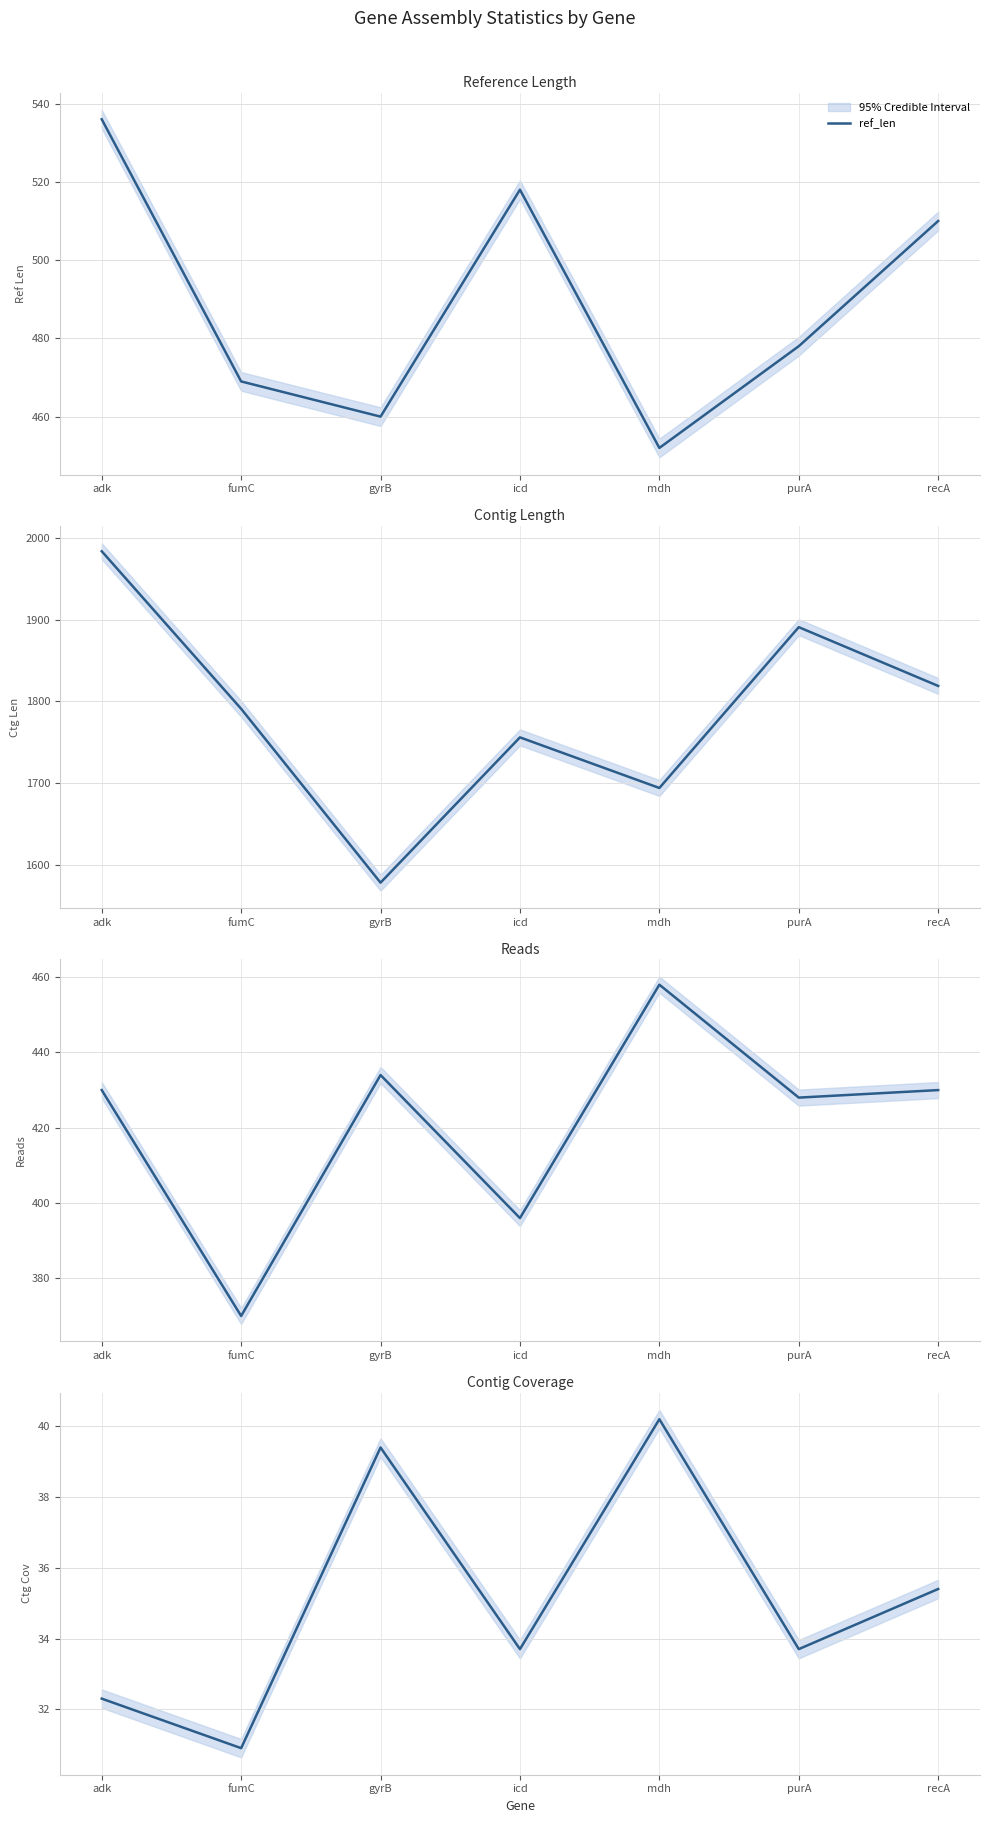

What is the total value across all series at adk?

2982.3